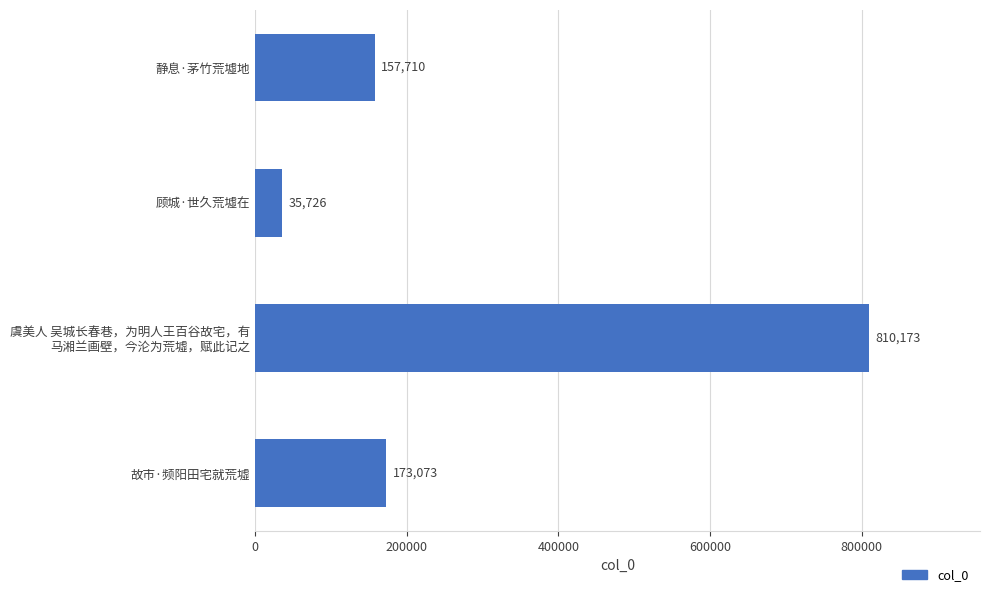

What is the difference between the maximum and minimum values?

774447